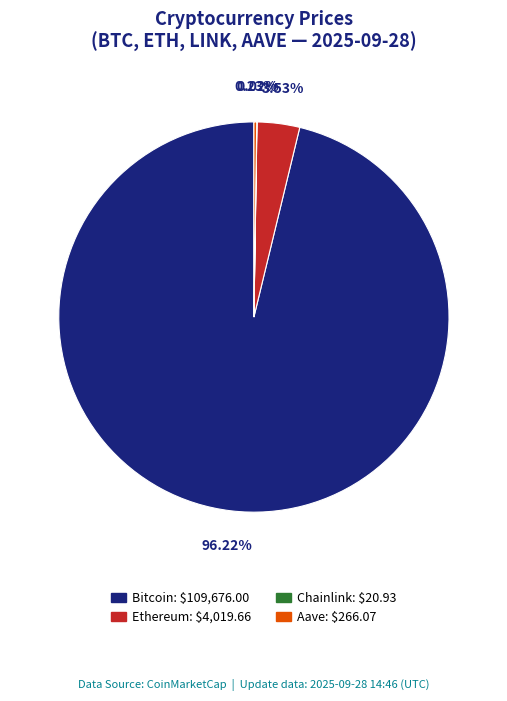

Which has a higher value, Bitcoin or Ethereum?

Bitcoin